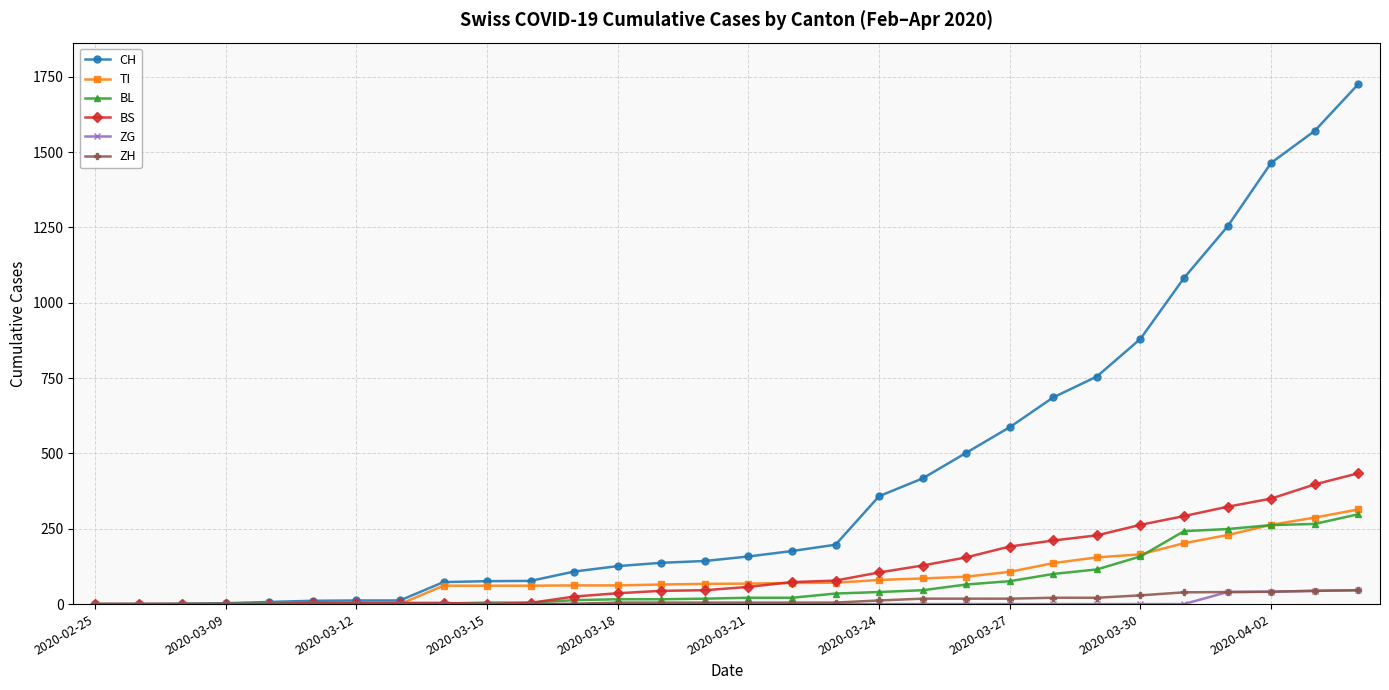

How many data points in ZH are less than 5?

12